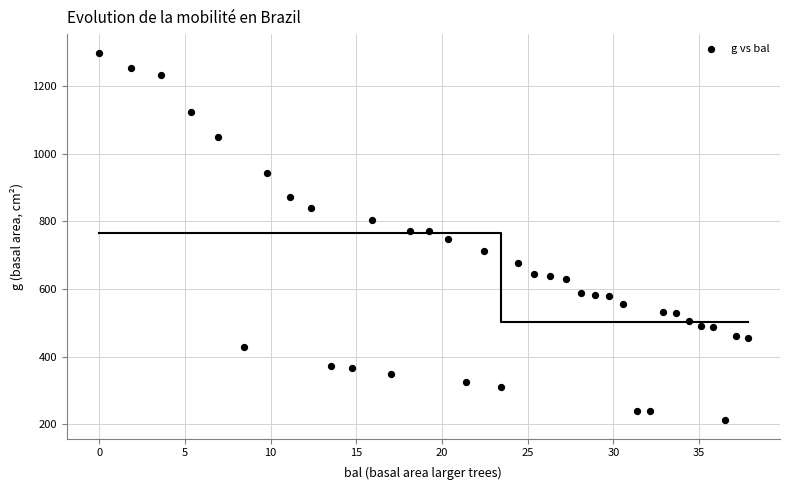

What is the range of Y values (max minus min)?

1087.0